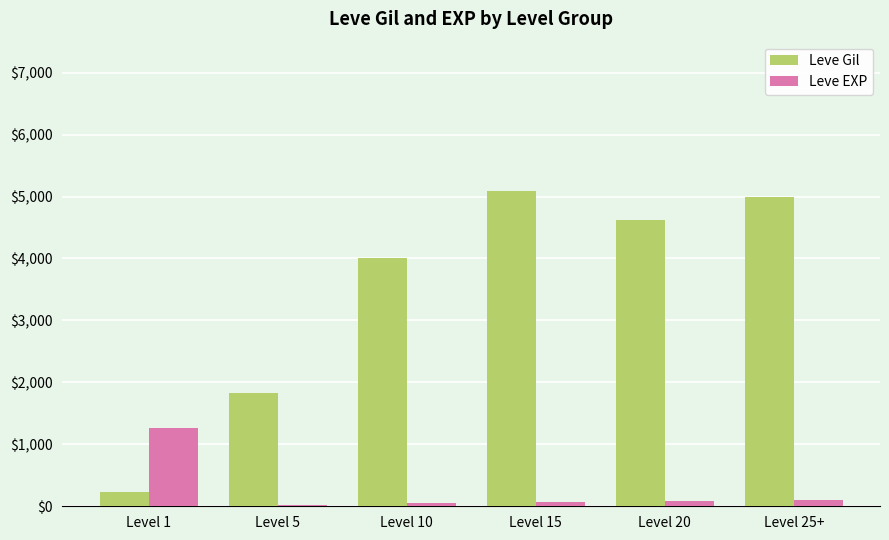

How many groups of bars are there?

6